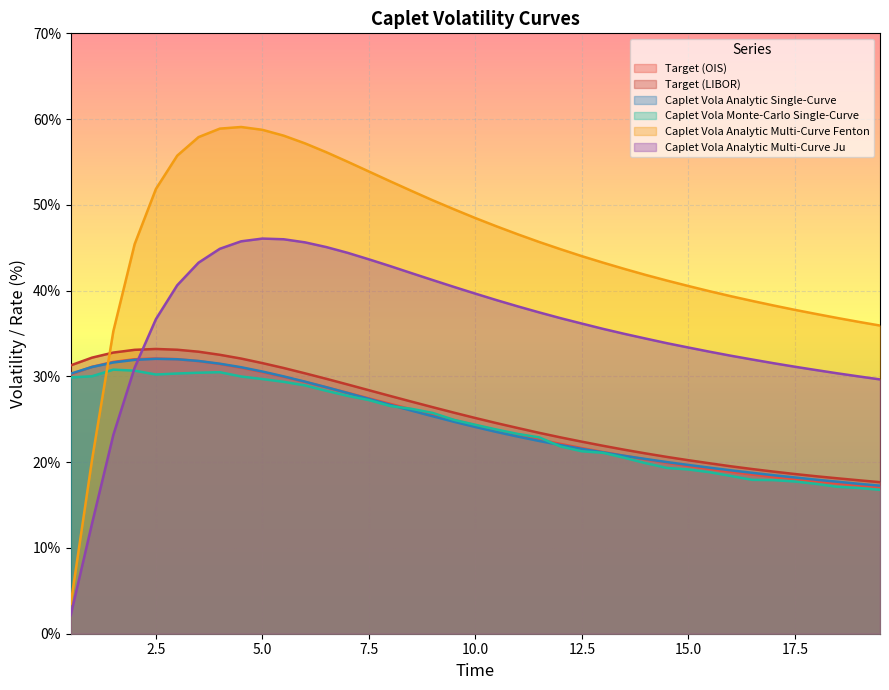

What is the average value of the Caplet Vola Analytic Multi-Curve Ju series?

35.8